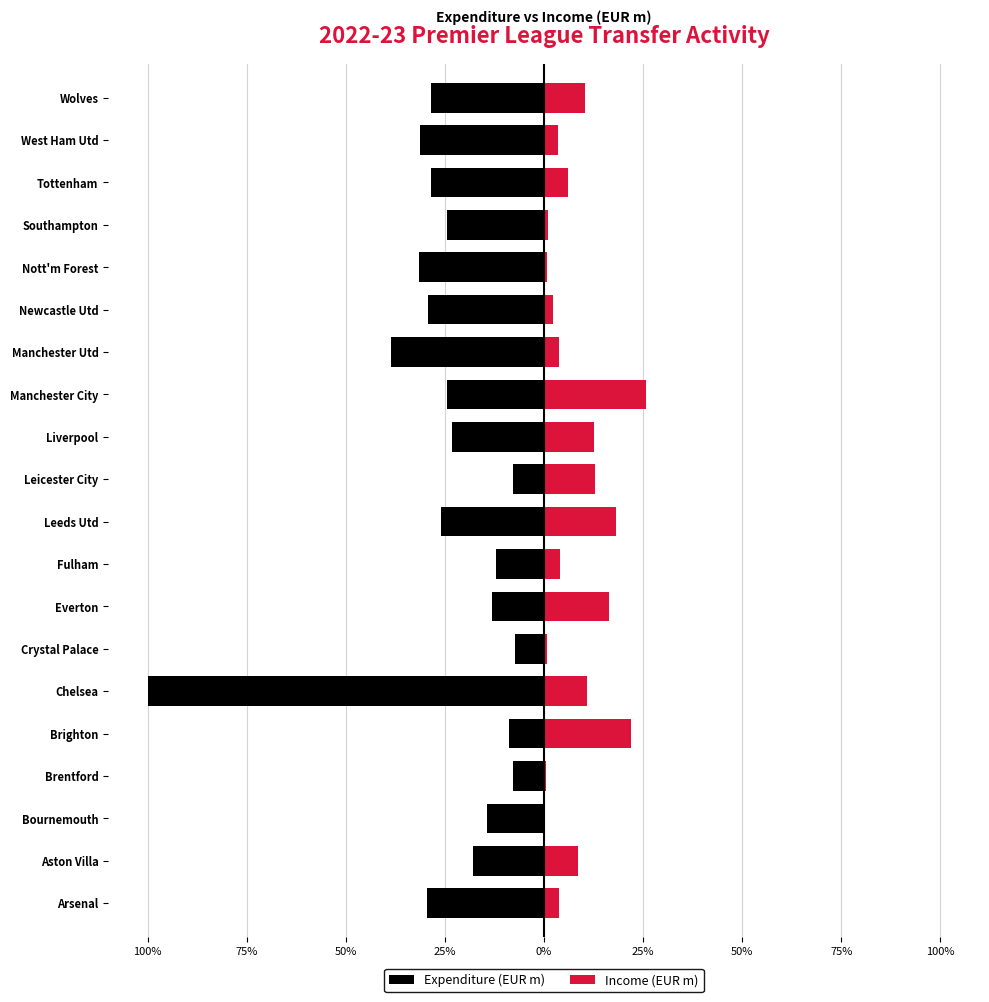

What is the sum of all Expenditure (EUR m) values?

-504.9